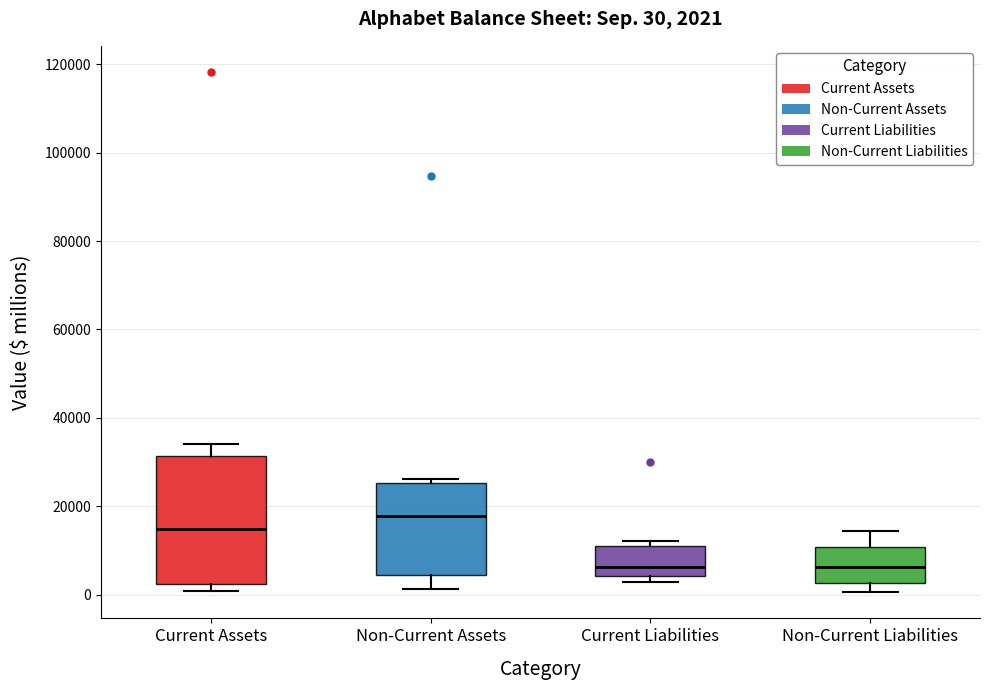

Which box has the highest median line?

Non-Current Assets